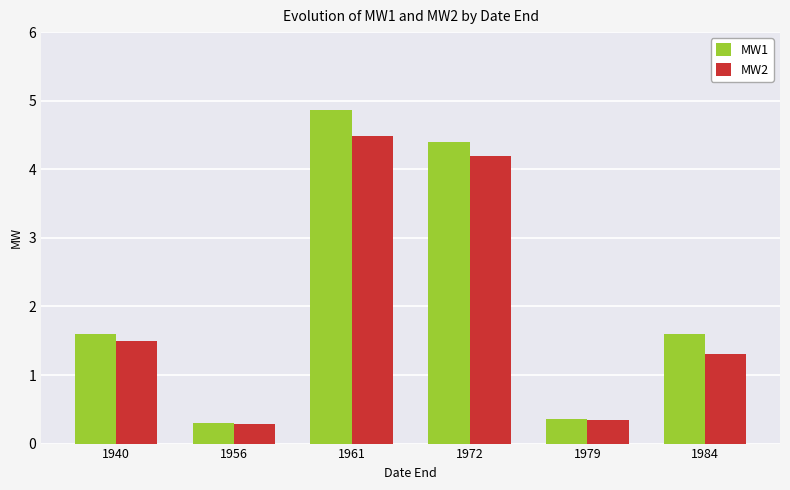

What is the total value across all series at 1984?

2.9